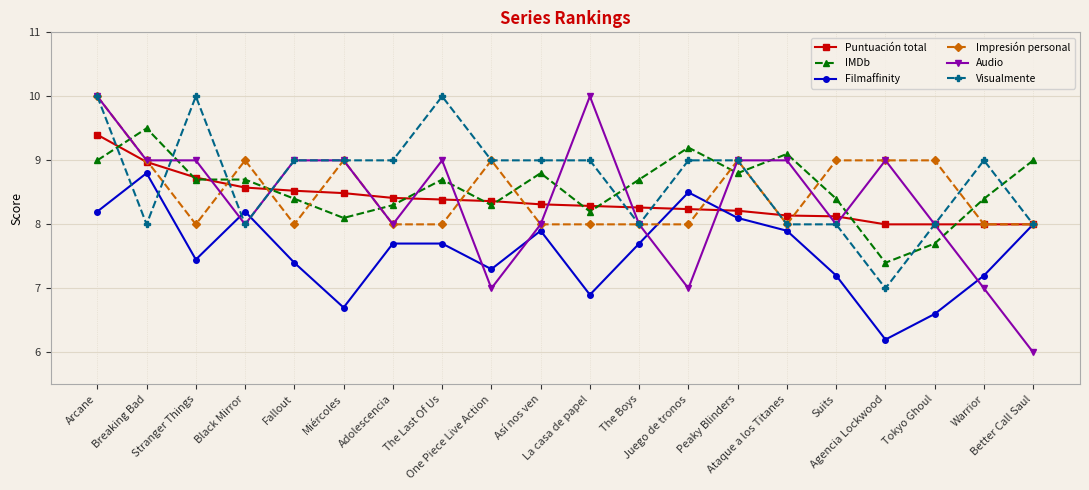

Reading left to right, extract all data points from this chart.

Puntuación total: Arcane=9.4	Breaking Bad=9.0	Stranger Things=8.7	Black Mirror=8.6	Fallout=8.5	Miércoles=8.5	Adolescencia=8.4	The Last Of Us=8.4	One Piece Live Action=8.4	Así nos ven=8.3	La casa de papel=8.3	The Boys=8.3	Juego de tronos=8.2	Peaky Blinders=8.2	Ataque a los Titanes=8.1	Suits=8.1	Agencia Lockwood=8.0	Tokyo Ghoul=8.0	Warrior=8.0	Better Call Saul=8.0
IMDb: Arcane=9.0	Breaking Bad=9.5	Stranger Things=8.7	Black Mirror=8.7	Fallout=8.4	Miércoles=8.1	Adolescencia=8.3	The Last Of Us=8.7	One Piece Live Action=8.3	Así nos ven=8.8	La casa de papel=8.2	The Boys=8.7	Juego de tronos=9.2	Peaky Blinders=8.8	Ataque a los Titanes=9.1	Suits=8.4	Agencia Lockwood=7.4	Tokyo Ghoul=7.7	Warrior=8.4	Better Call Saul=9.0
Filmaffinity: Arcane=8.2	Breaking Bad=8.8	Stranger Things=7.5	Black Mirror=8.2	Fallout=7.4	Miércoles=6.7	Adolescencia=7.7	The Last Of Us=7.7	One Piece Live Action=7.3	Así nos ven=7.9	La casa de papel=6.9	The Boys=7.7	Juego de tronos=8.5	Peaky Blinders=8.1	Ataque a los Titanes=7.9	Suits=7.2	Agencia Lockwood=6.2	Tokyo Ghoul=6.6	Warrior=7.2	Better Call Saul=8.0
Impresión personal: Arcane=10.0	Breaking Bad=9.0	Stranger Things=8.0	Black Mirror=9.0	Fallout=8.0	Miércoles=9.0	Adolescencia=8.0	The Last Of Us=8.0	One Piece Live Action=9.0	Así nos ven=8.0	La casa de papel=8.0	The Boys=8.0	Juego de tronos=8.0	Peaky Blinders=9.0	Ataque a los Titanes=8.0	Suits=9.0	Agencia Lockwood=9.0	Tokyo Ghoul=9.0	Warrior=8.0	Better Call Saul=8.0
Audio: Arcane=10.0	Breaking Bad=9.0	Stranger Things=9.0	Black Mirror=8.0	Fallout=9.0	Miércoles=9.0	Adolescencia=8.0	The Last Of Us=9.0	One Piece Live Action=7.0	Así nos ven=8.0	La casa de papel=10.0	The Boys=8.0	Juego de tronos=7.0	Peaky Blinders=9.0	Ataque a los Titanes=9.0	Suits=8.0	Agencia Lockwood=9.0	Tokyo Ghoul=8.0	Warrior=7.0	Better Call Saul=6.0
Visualmente: Arcane=10.0	Breaking Bad=8.0	Stranger Things=10.0	Black Mirror=8.0	Fallout=9.0	Miércoles=9.0	Adolescencia=9.0	The Last Of Us=10.0	One Piece Live Action=9.0	Así nos ven=9.0	La casa de papel=9.0	The Boys=8.0	Juego de tronos=9.0	Peaky Blinders=9.0	Ataque a los Titanes=8.0	Suits=8.0	Agencia Lockwood=7.0	Tokyo Ghoul=8.0	Warrior=9.0	Better Call Saul=8.0